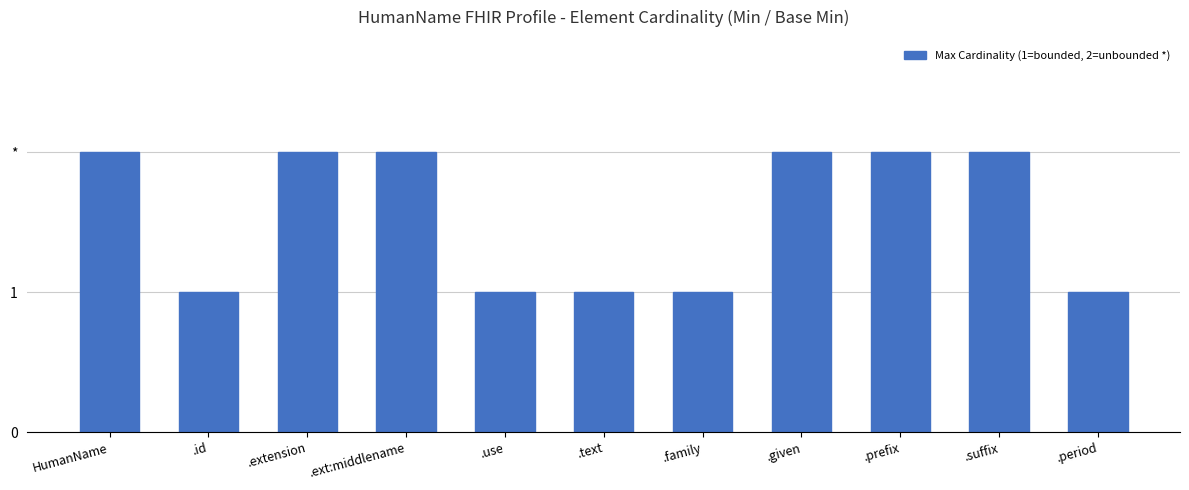

True or false: the data shows 3 at .ext:middlename.

False